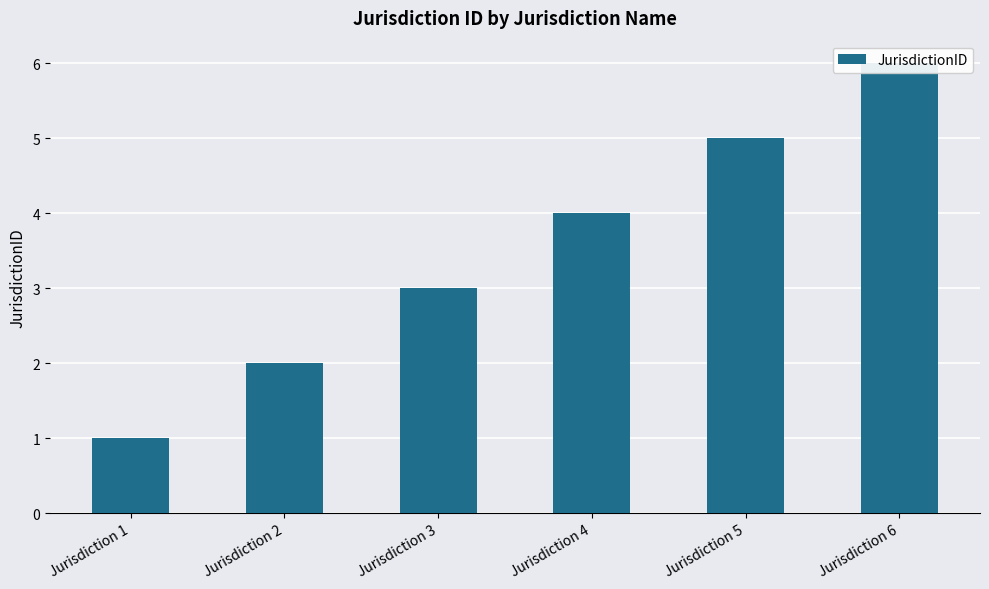

What is the ratio of the value at Jurisdiction 4 to the value at Jurisdiction 1?

4.0